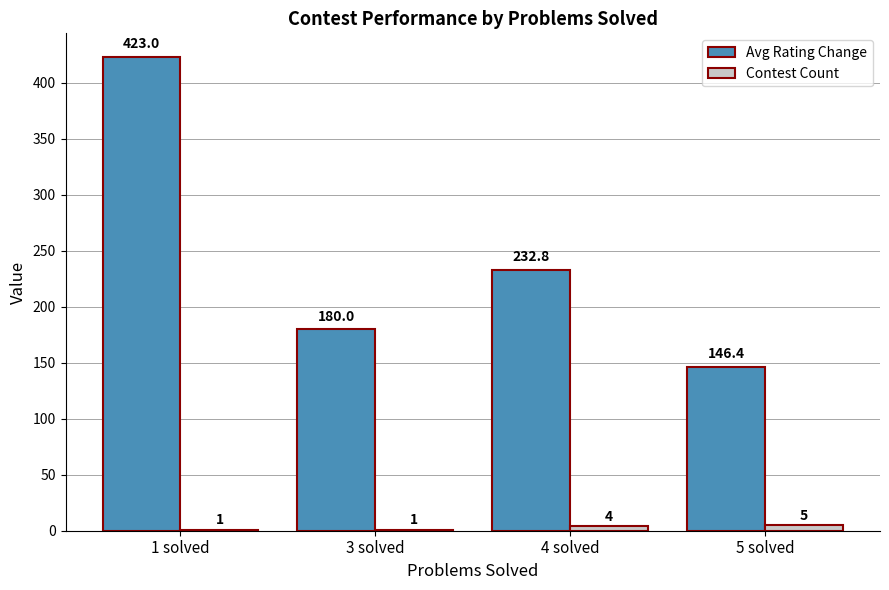

How many Avg Rating Change values are between 180 and 423?

3